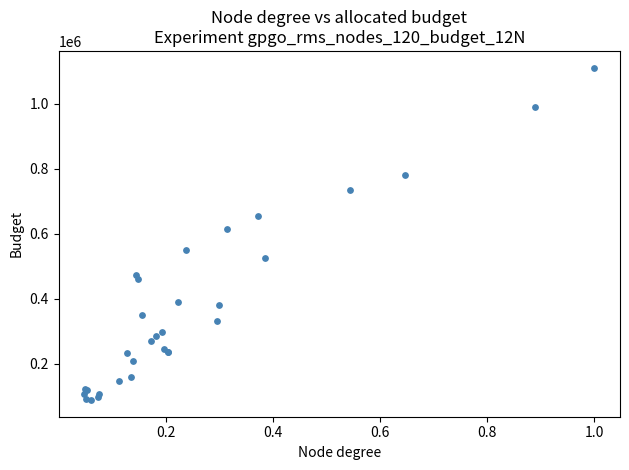

What Y value in the scatter plot is closest to 600004?

613691.0